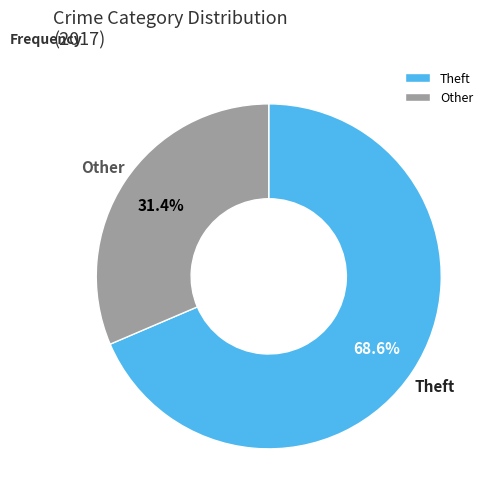

Is there a majority slice in this chart?

Yes